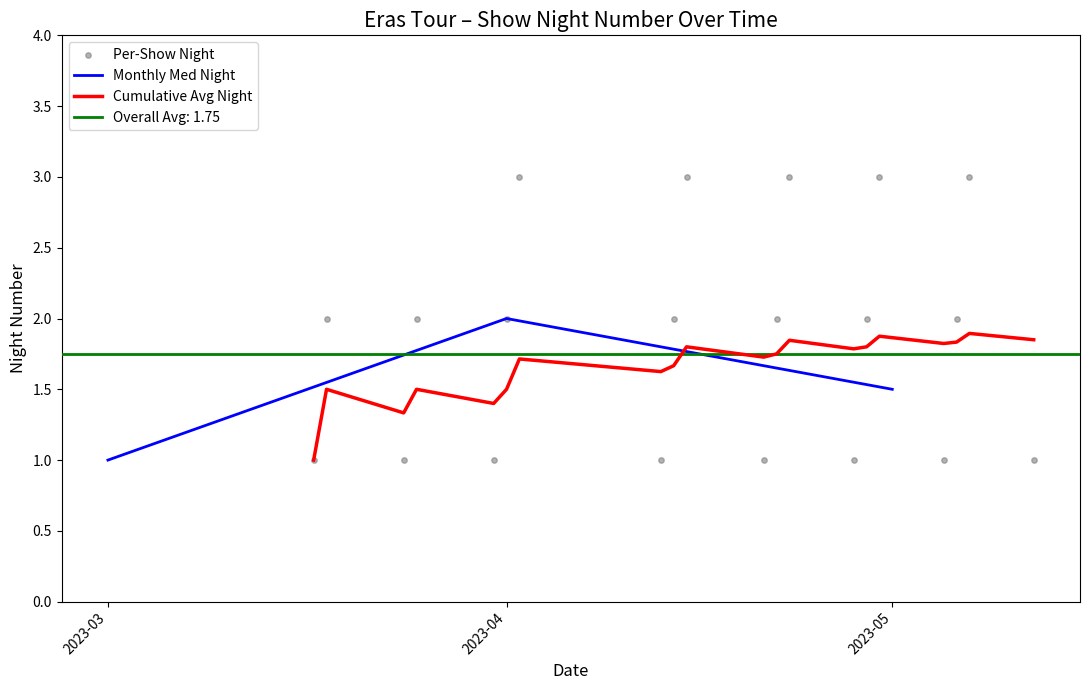

What is the lowest value of the Monthly Med Night series?

1.0